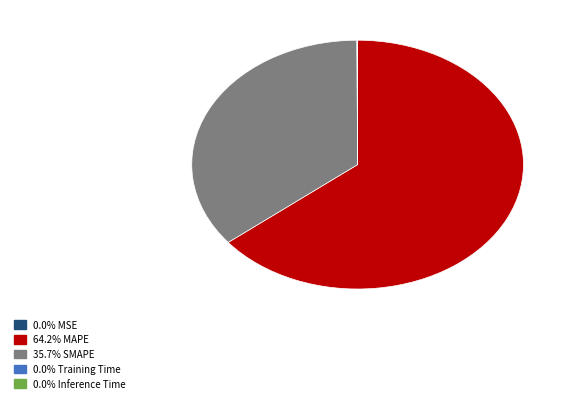

Is there any slice that represents more than half of the pie?

Yes